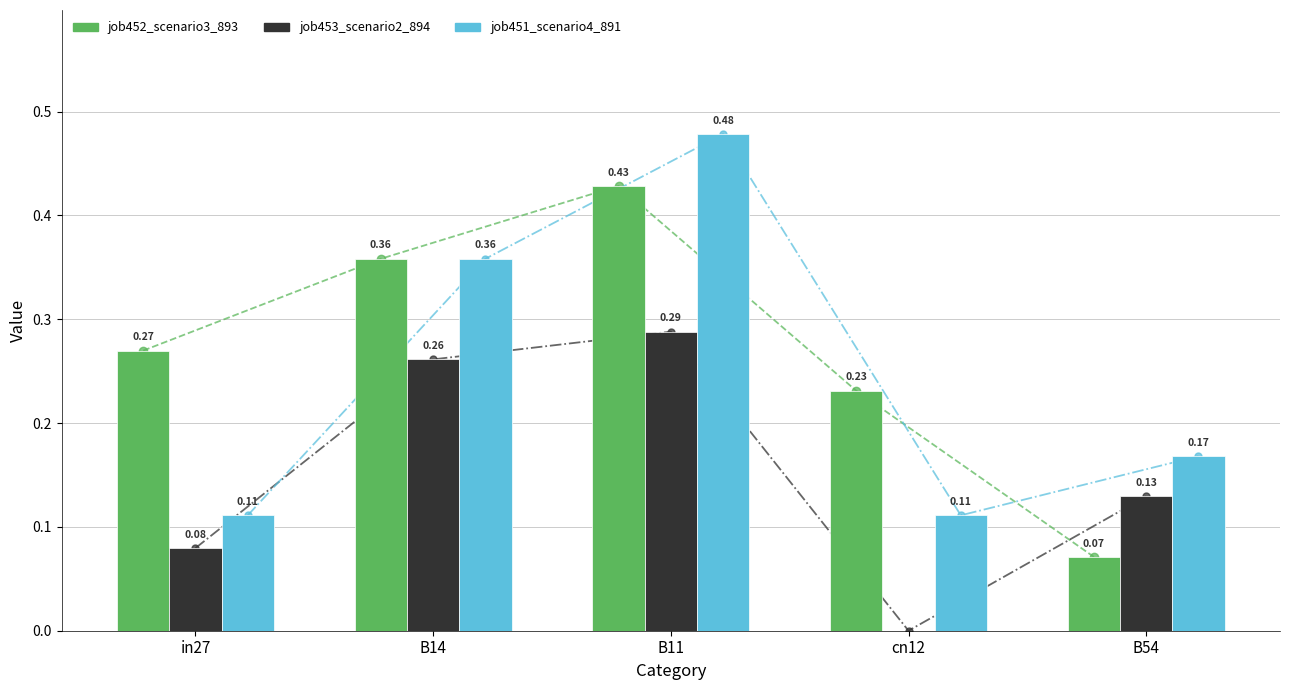

What is the label of the 5th bar from the right?

in27